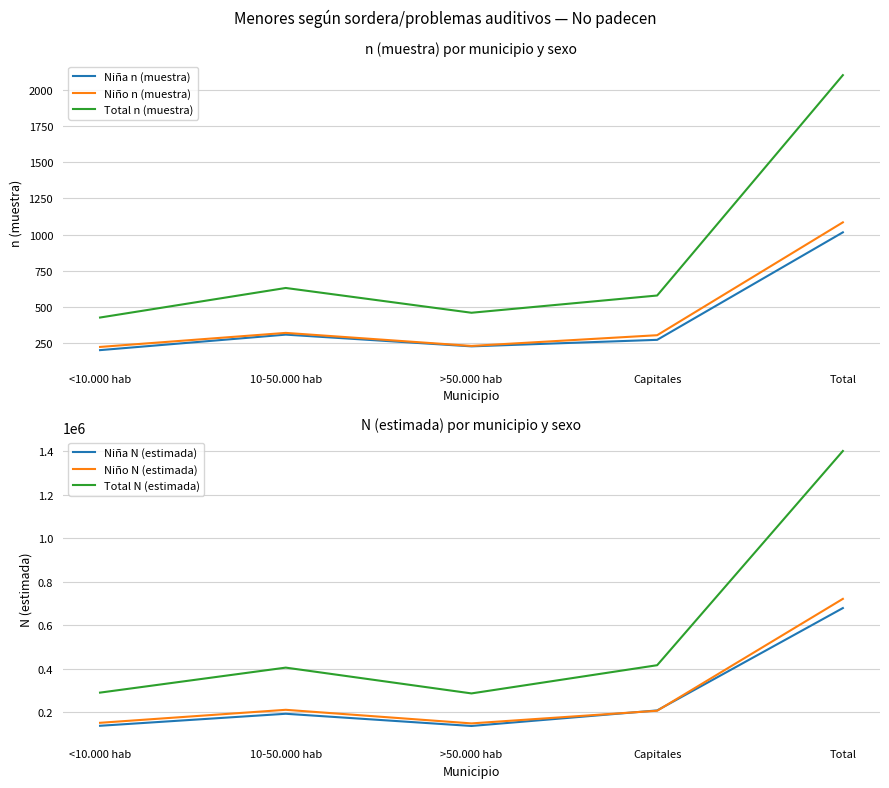

Which series has the widest spread of values?

Total N (estimada)